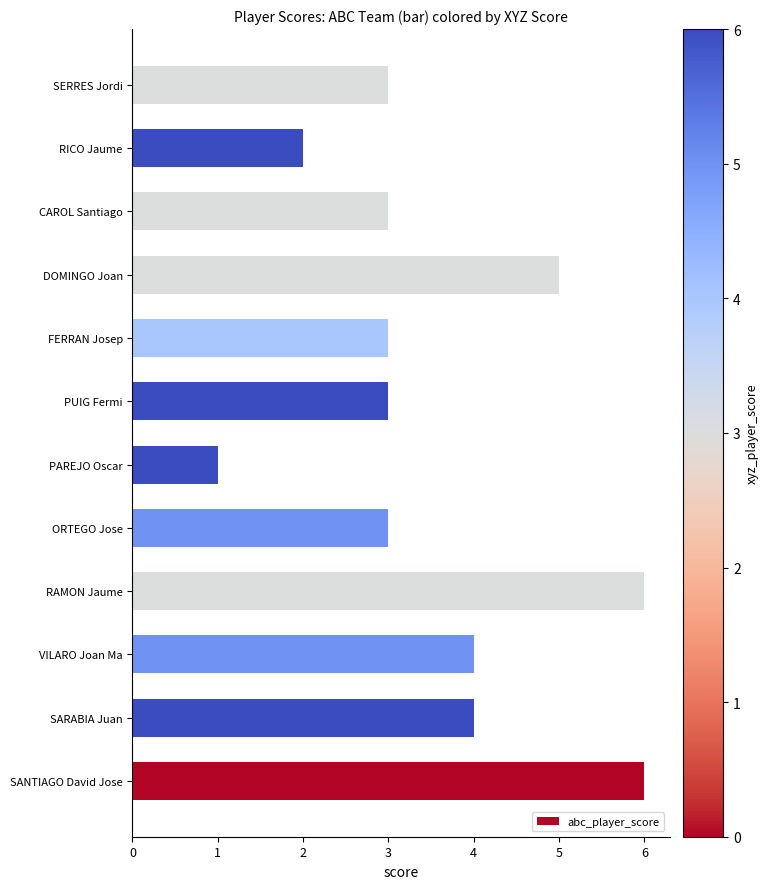

What is the difference between the maximum and second lowest values?

4